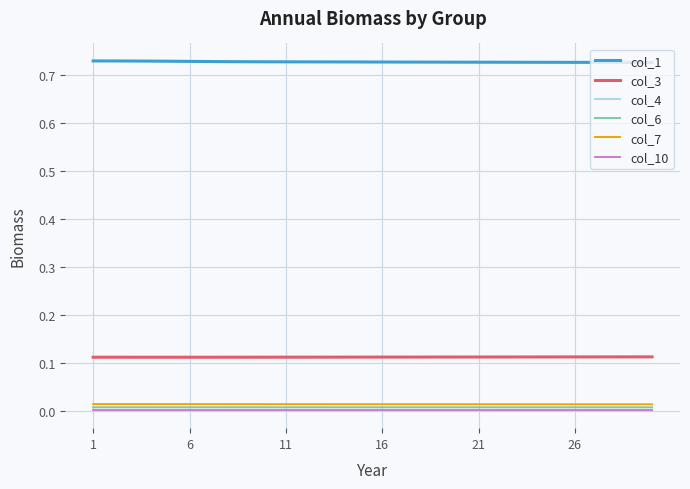

True or false: col_3 and col_4 intersect in this chart.

False